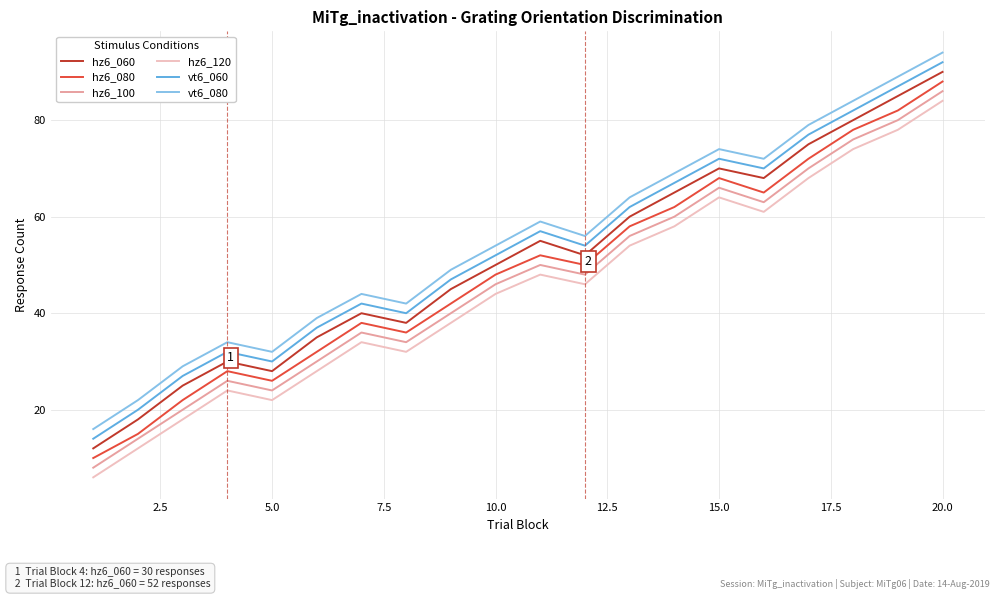

What is the difference between the second highest and second lowest values in the vt6_060 series?

67